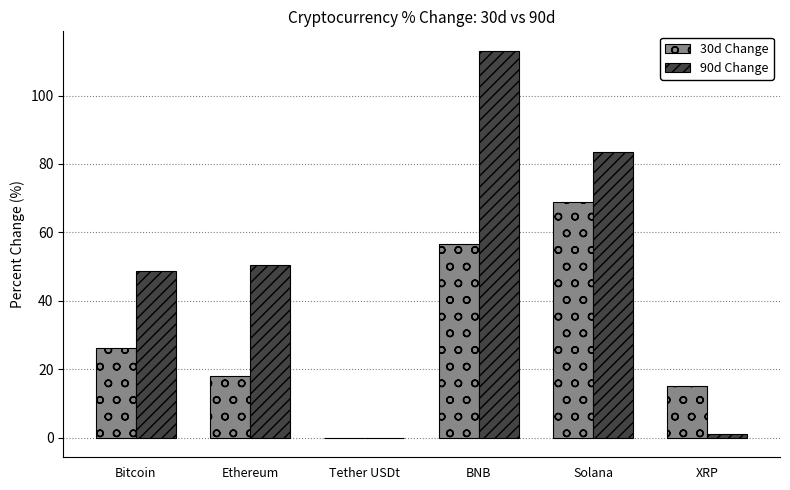

Which category has the highest value across all series?

BNB